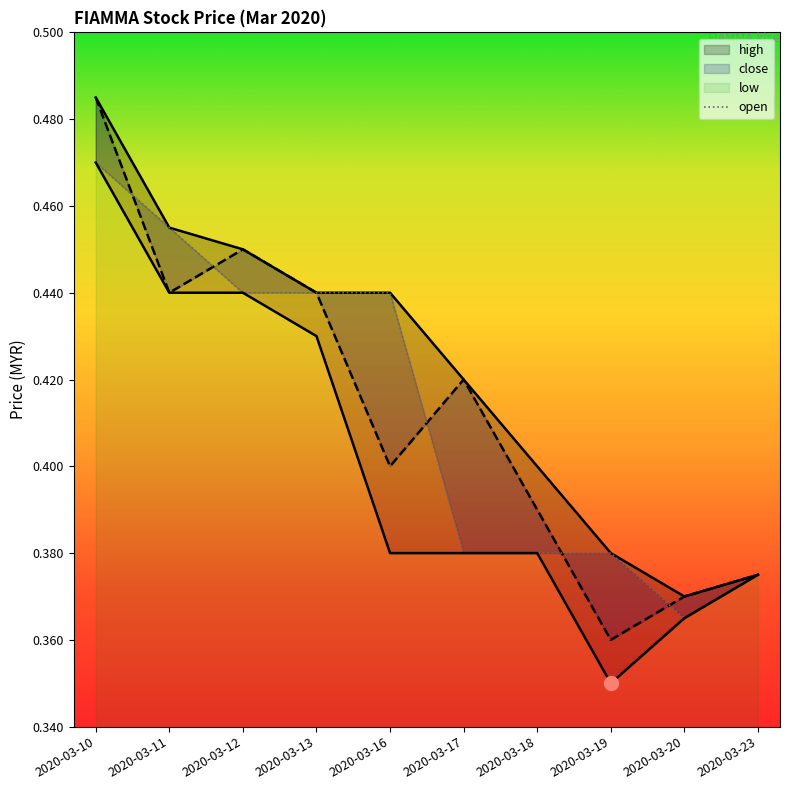

Which series changed the most between 2020-03-17 and 2020-03-18?

close